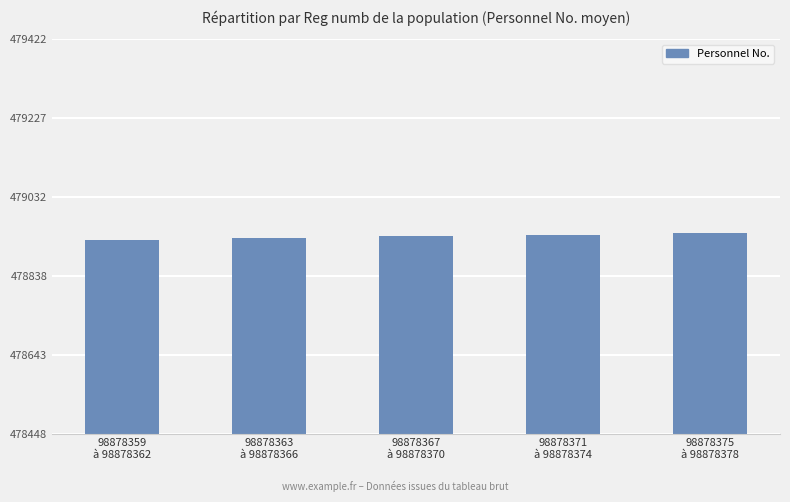

Is it true that the value at 98878359
à 98878362 is 718159.3?

False